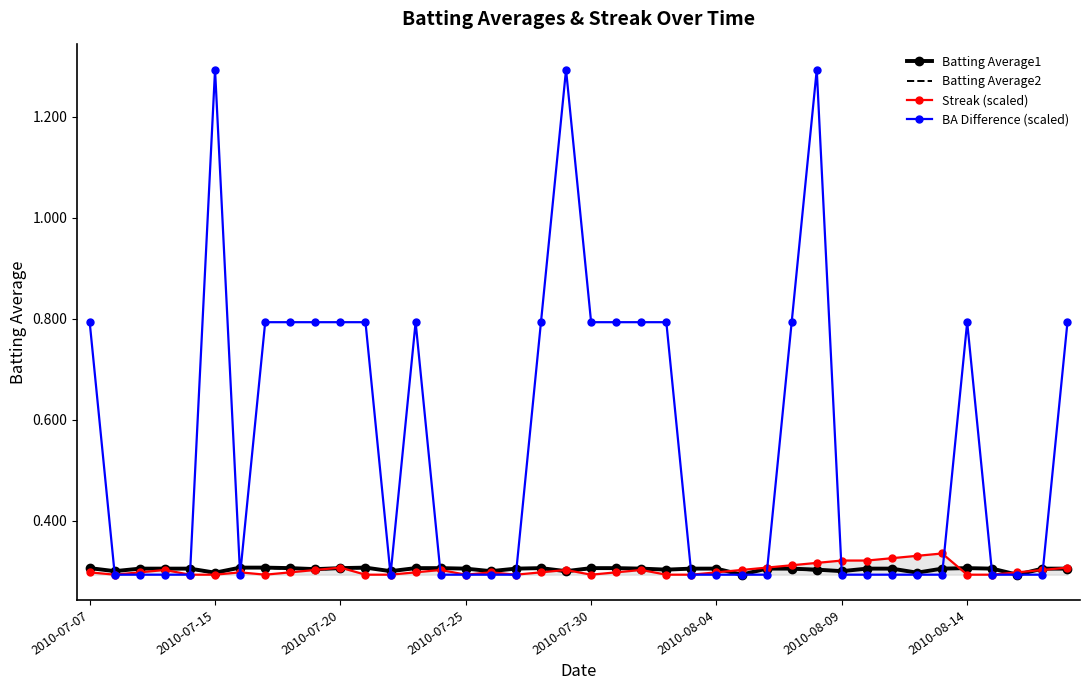

Reading right to left, transcribe all the data shown in this chart.

Batting Average1: 0.3	0.3	0.3	0.3	0.3	0.3	0.3	0.3	0.3	0.3	0.3	0.3	0.3	0.3	0.3	0.3	0.3	0.3	0.3	0.3	0.3	0.3	0.3	0.3	0.3	0.3	0.3	0.3	0.3	0.3	0.3	0.3	0.3	0.3	0.3	0.3	0.3	0.3	0.3	0.3
Batting Average2: 0.3	0.3	0.3	0.3	0.3	0.3	0.3	0.3	0.3	0.3	0.3	0.3	0.3	0.3	0.3	0.3	0.3	0.3	0.3	0.3	0.3	0.3	0.3	0.3	0.3	0.3	0.3	0.3	0.3	0.3	0.3	0.3	0.3	0.3	0.3	0.3	0.3	0.3	0.3	0.3
Streak (scaled): 0.3	0.3	0.3	0.3	0.3	0.3	0.3	0.3	0.3	0.3	0.3	0.3	0.3	0.3	0.3	0.3	0.3	0.3	0.3	0.3	0.3	0.3	0.3	0.3	0.3	0.3	0.3	0.3	0.3	0.3	0.3	0.3	0.3	0.3	0.3	0.3	0.3	0.3	0.3	0.3
BA Difference (scaled): 0.8	0.3	0.3	0.3	0.8	0.3	0.3	0.3	0.3	0.3	1.3	0.8	0.3	0.3	0.3	0.3	0.8	0.8	0.8	0.8	1.3	0.8	0.3	0.3	0.3	0.3	0.8	0.3	0.8	0.8	0.8	0.8	0.8	0.3	1.3	0.3	0.3	0.3	0.3	0.8